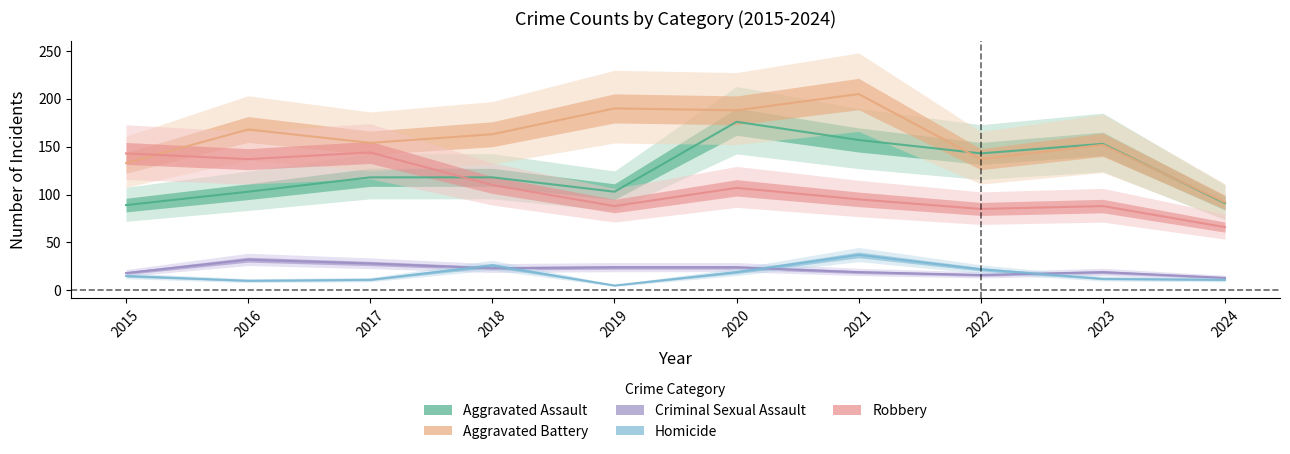

Which series has the largest total across all categories?

Aggravated Battery